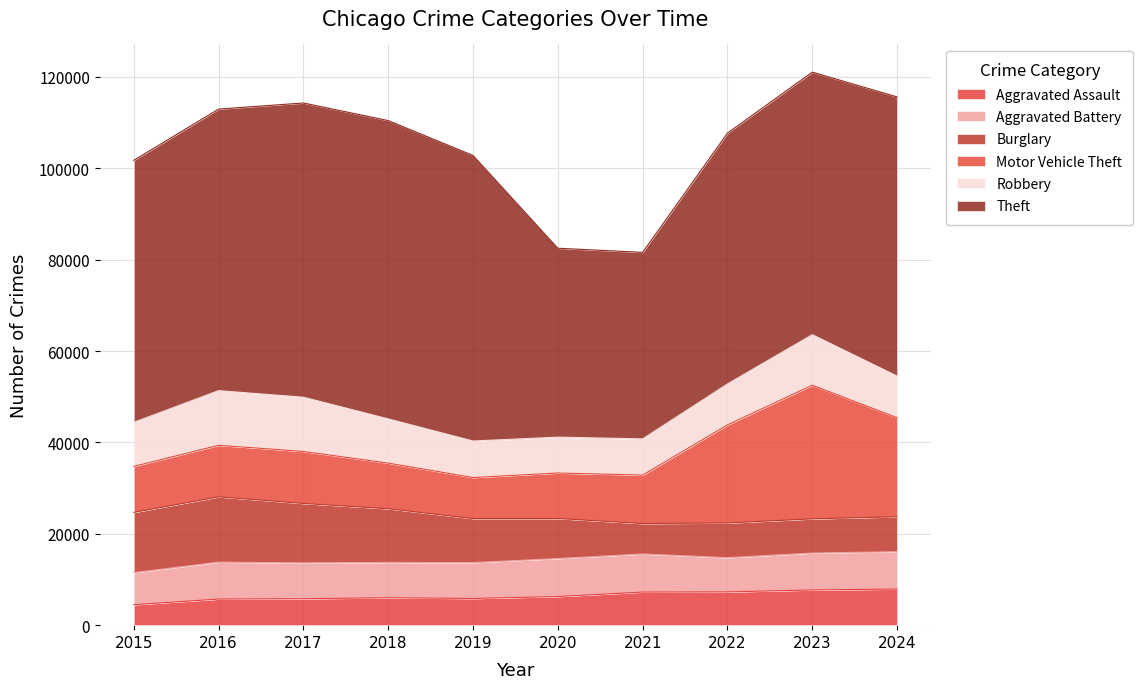

Reading left to right, what are all the values shown in this chart?

Aggravated Assault: 2015=4480	2016=5713	2017=5793	2018=6002	2019=5841	2020=6265	2021=7242	2022=7280	2023=7712	2024=7900
Aggravated Battery: 2015=7019	2016=8085	2017=7845	2018=7735	2019=7858	2020=8320	2021=8346	2022=7493	2023=8077	2024=8185
Burglary: 2015=13184	2016=14289	2017=13001	2018=11747	2019=9638	2020=8758	2021=6661	2022=7594	2023=7481	2024=7639
Motor Vehicle Theft: 2015=10068	2016=11285	2017=11380	2018=9985	2019=8978	2020=9959	2021=10605	2022=21467	2023=29253	2024=21674
Robbery: 2015=9638	2016=11960	2017=11881	2018=9681	2019=7995	2020=7855	2021=7920	2022=8964	2023=11053	2024=9122
Theft: 2015=57352	2016=61623	2017=64386	2018=65290	2019=62497	2020=41346	2021=40819	2022=54894	2023=57474	2024=61102